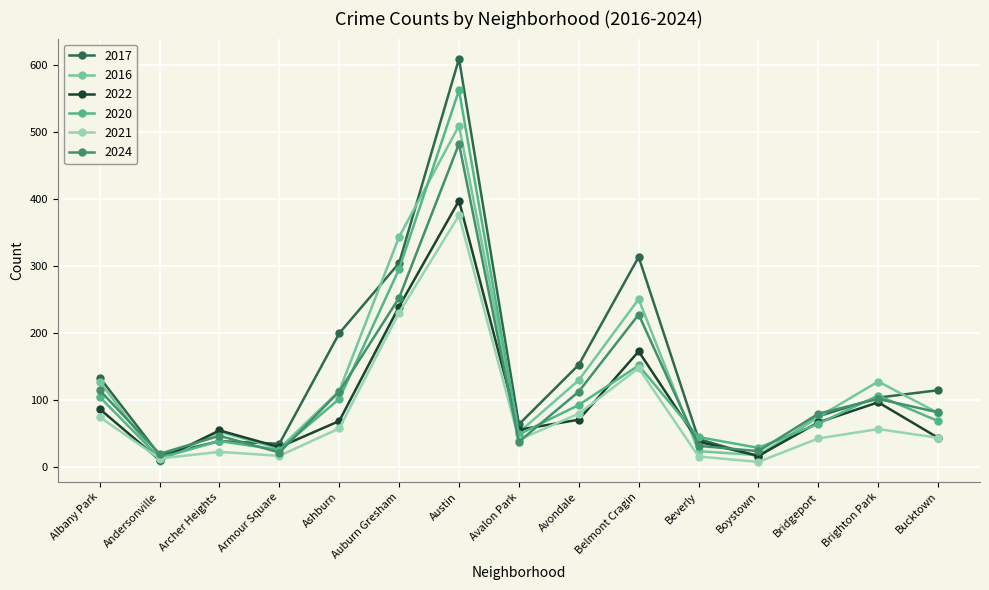

What is the minimum value for 2024?

20